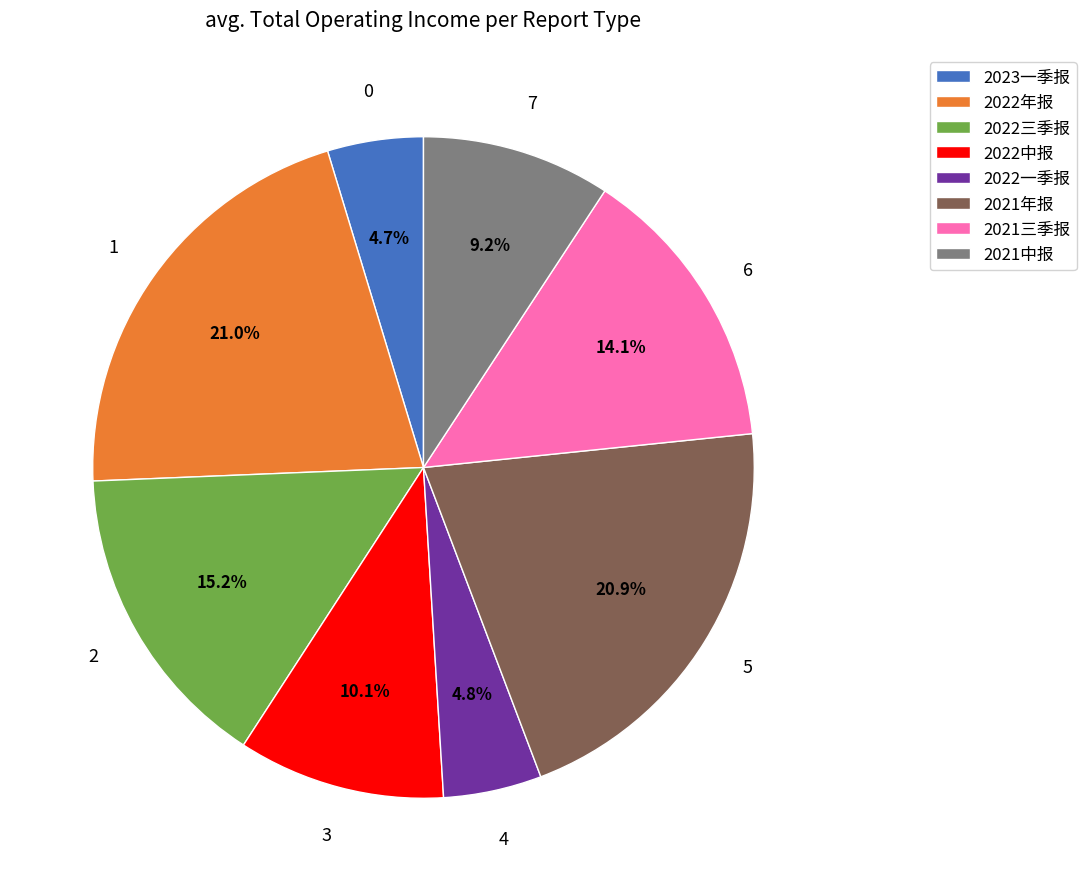

Combined, what portion of the pie is 2022三季报 and 2022年报?

36.2%